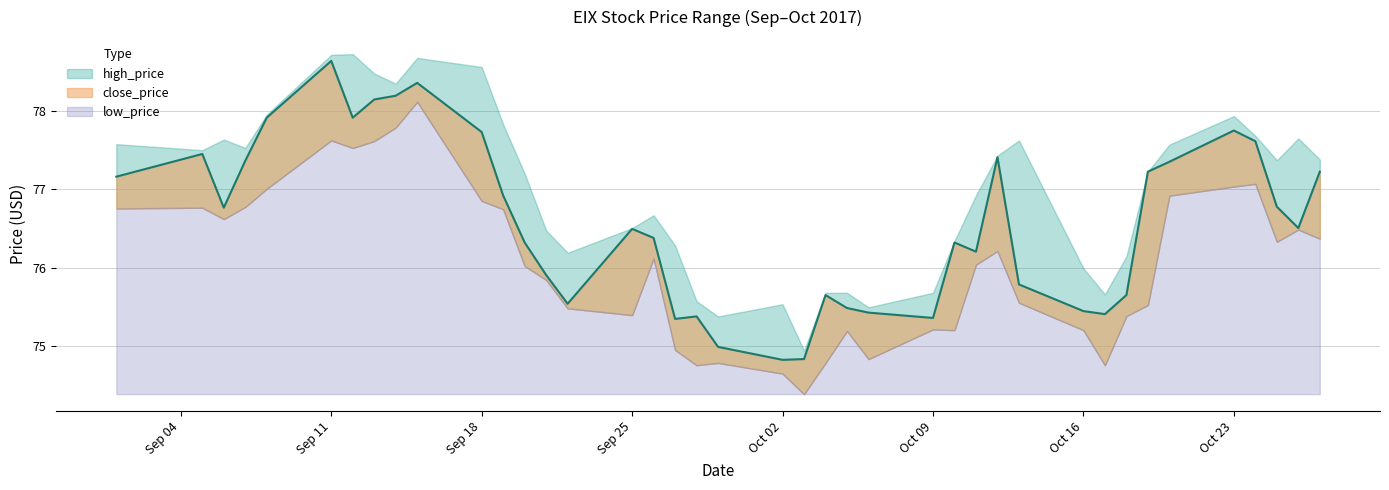

What is the label of the 9th point from the right?

2017-10-17